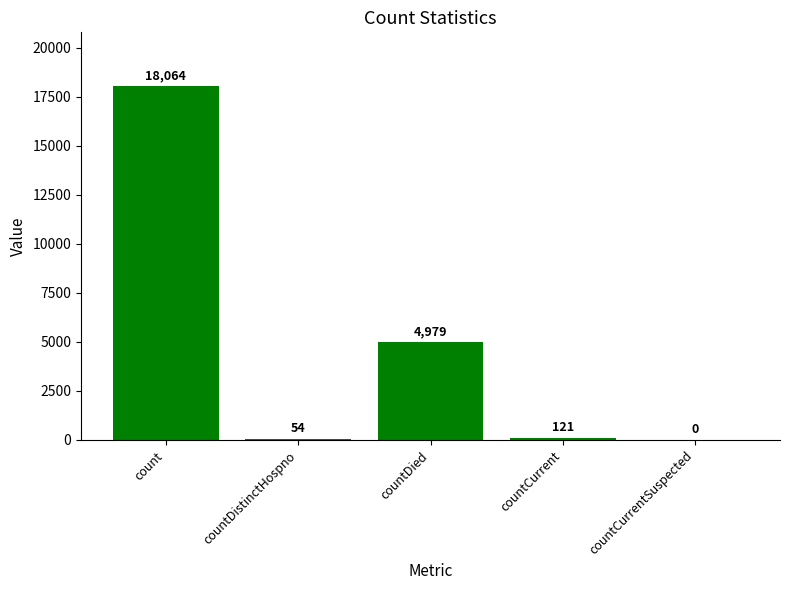

Reading left to right, list all the values displayed in this chart.

count=18064	countDistinctHospno=54	countDied=4979	countCurrent=121	countCurrentSuspected=0